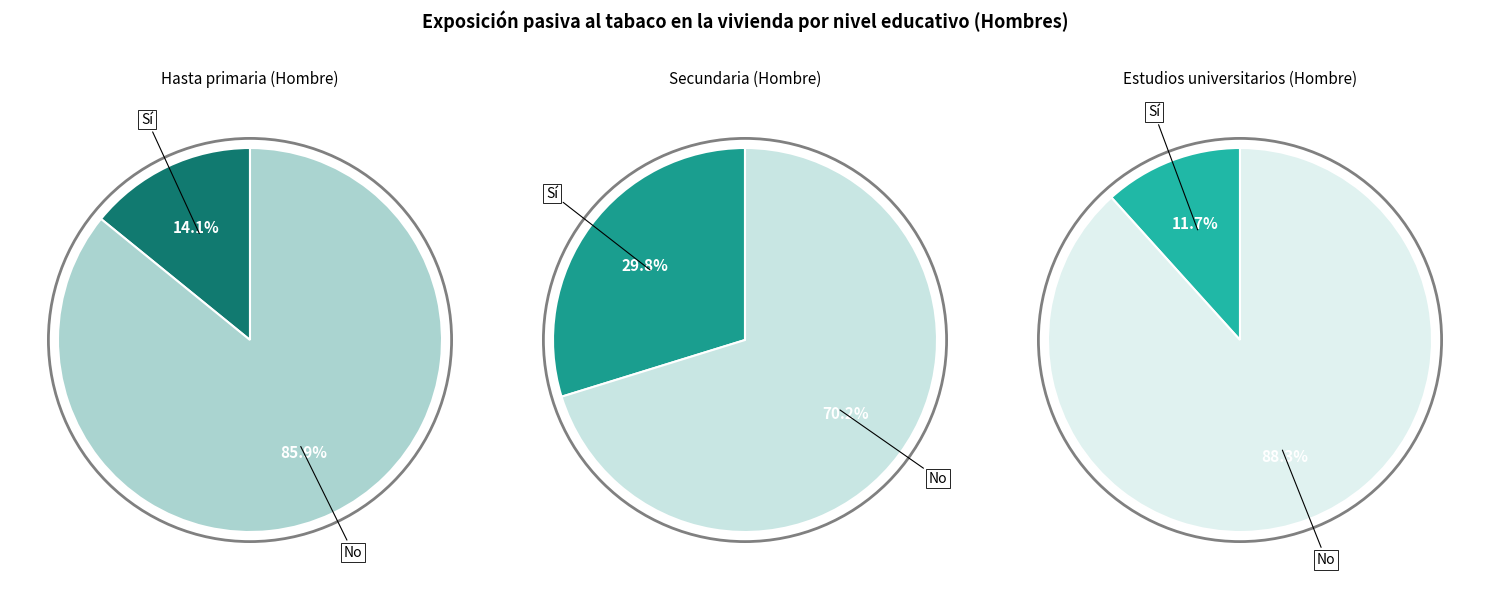

Does any single category account for the majority?

Yes